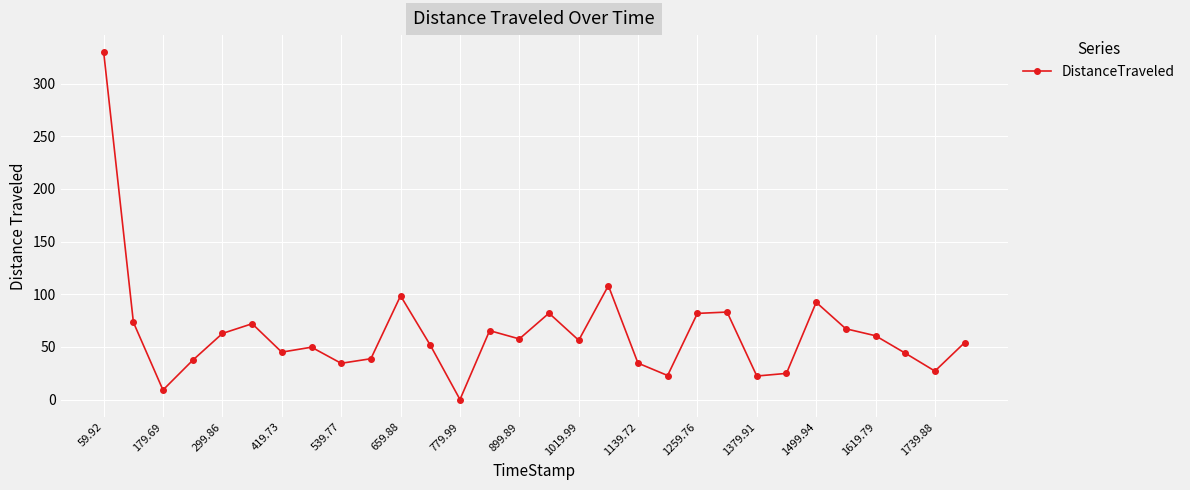

What is the average value?

62.9